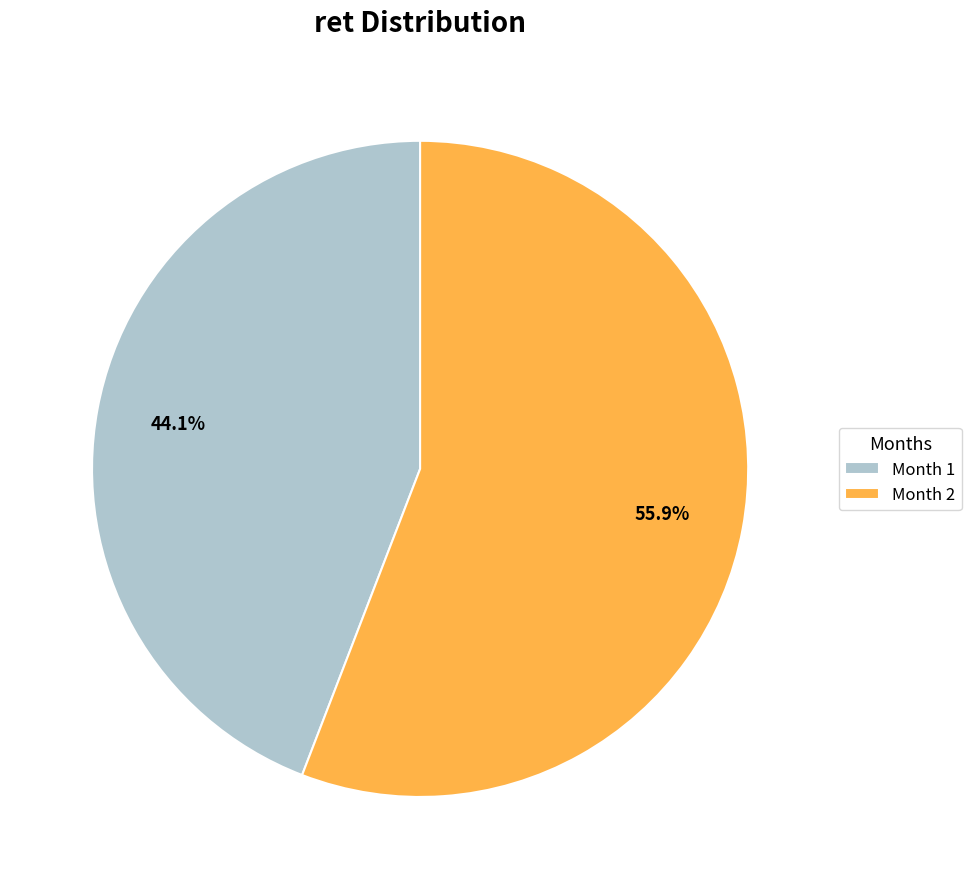

Which has a higher value, Month 1 or Month 2?

Month 2